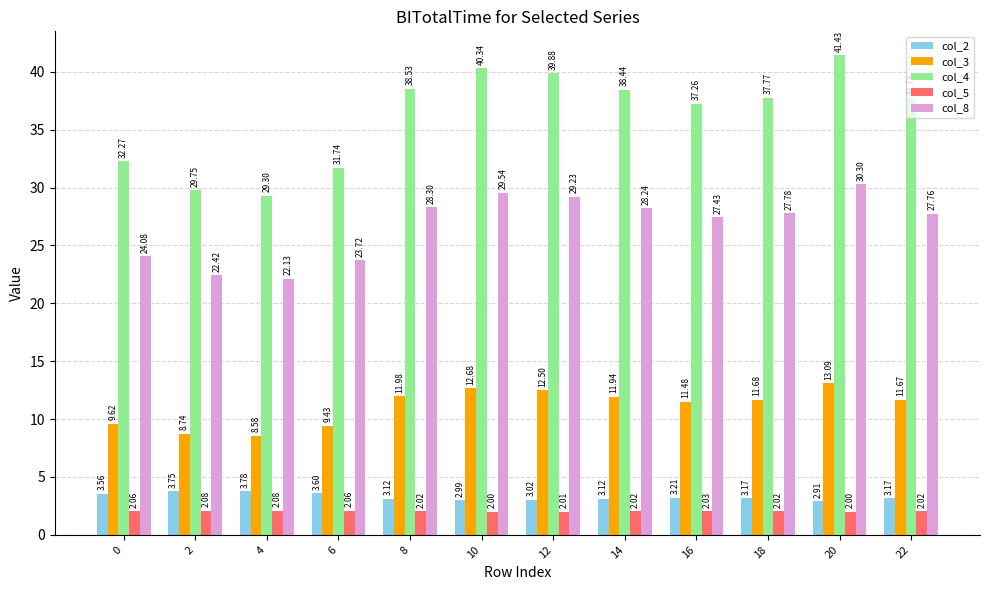

What is the average value of the col_3 series?

11.1